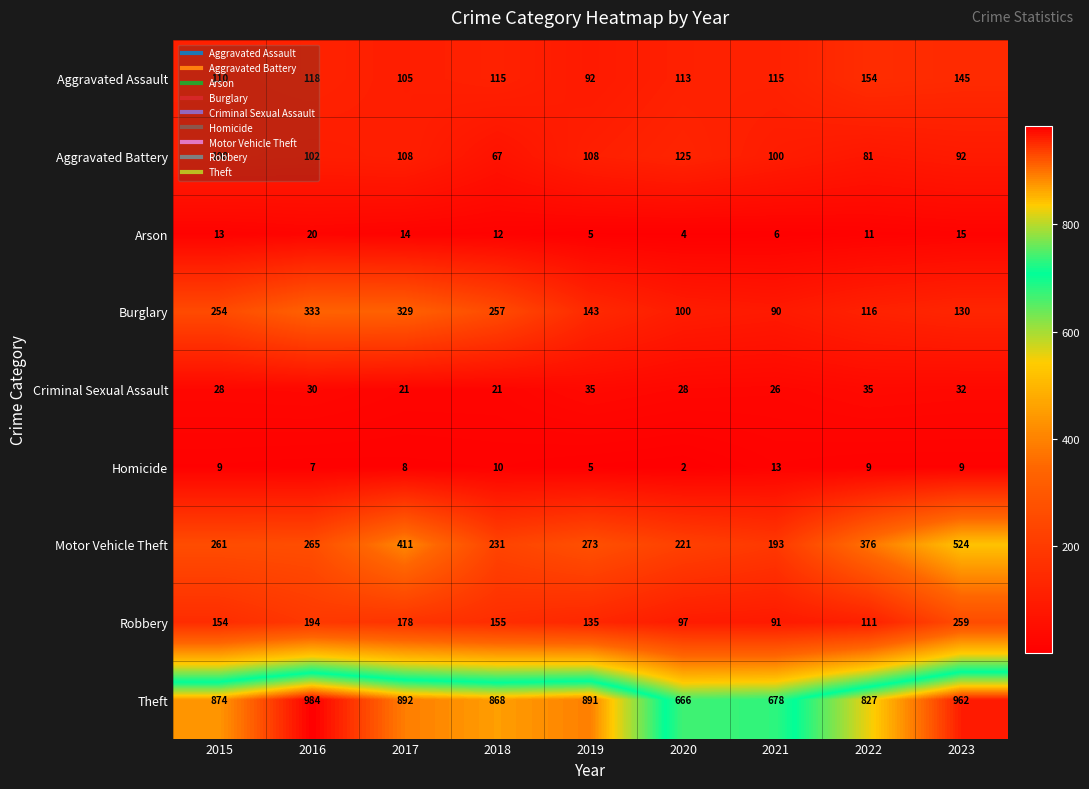

Which series has the largest range (max minus min)?

Motor Vehicle Theft